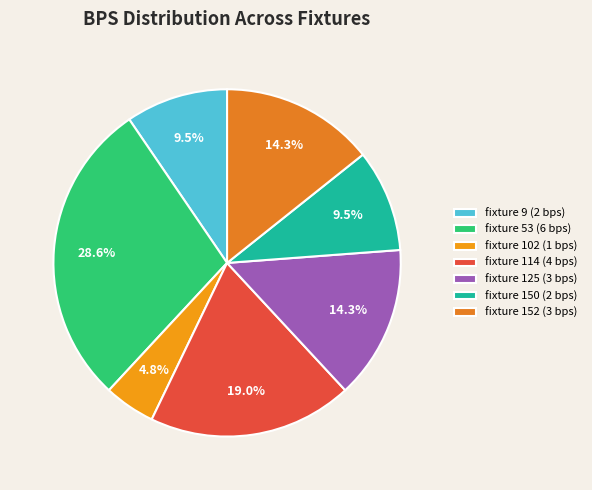

Count the number of slices in the pie.

7